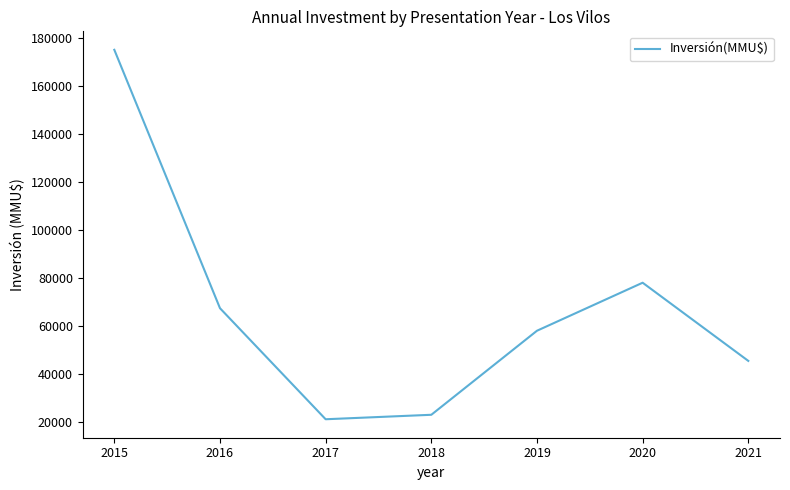

Which has a higher value, 2017 or 2021?

2021